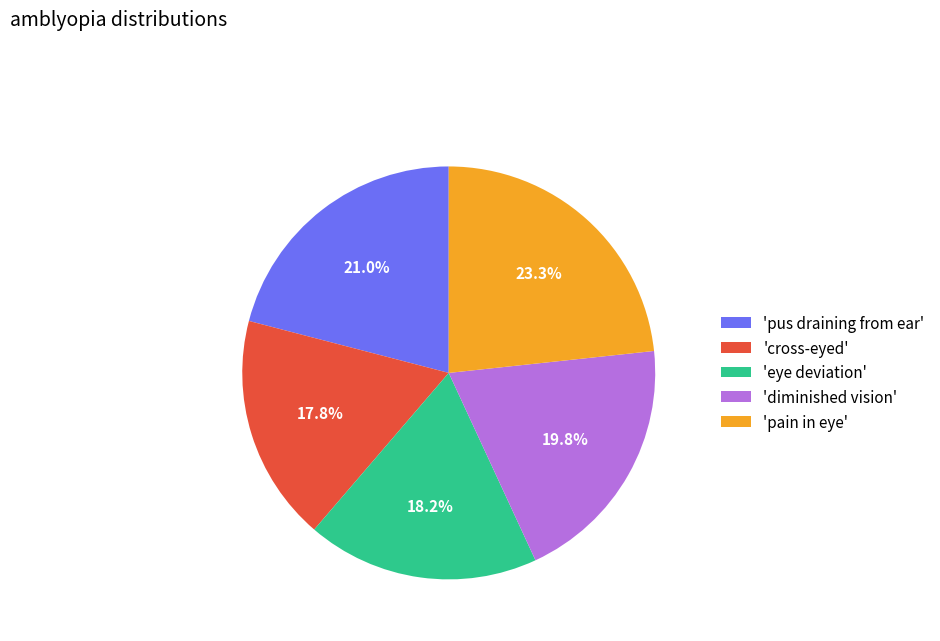

Which has a higher value, 'diminished vision' or 'cross-eyed'?

'diminished vision'